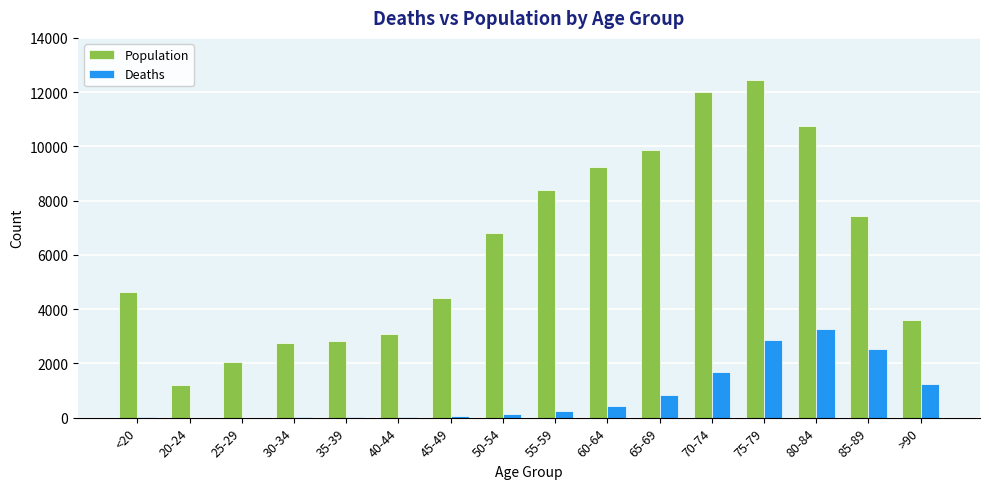

The value of Population at 70-74 is 19722. True or false?

False